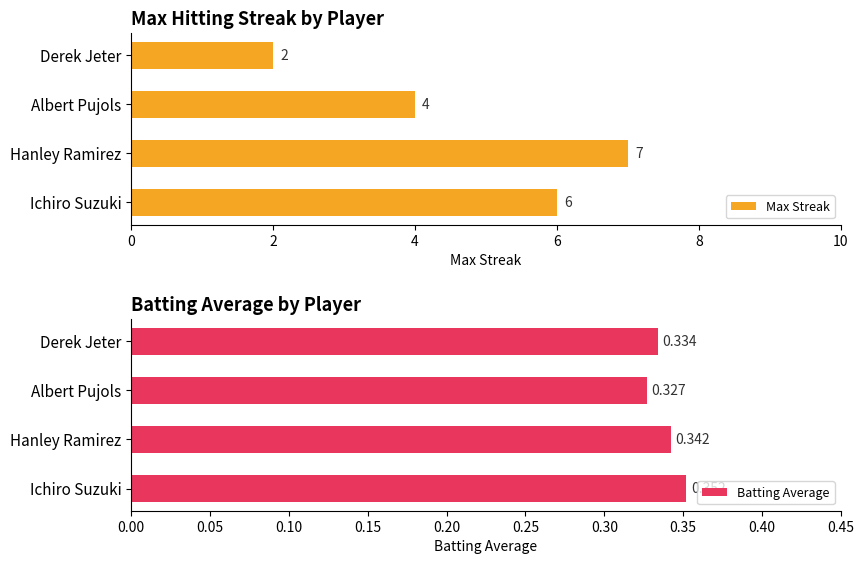

Count the Max Streak values in the range 4 to 7.

3